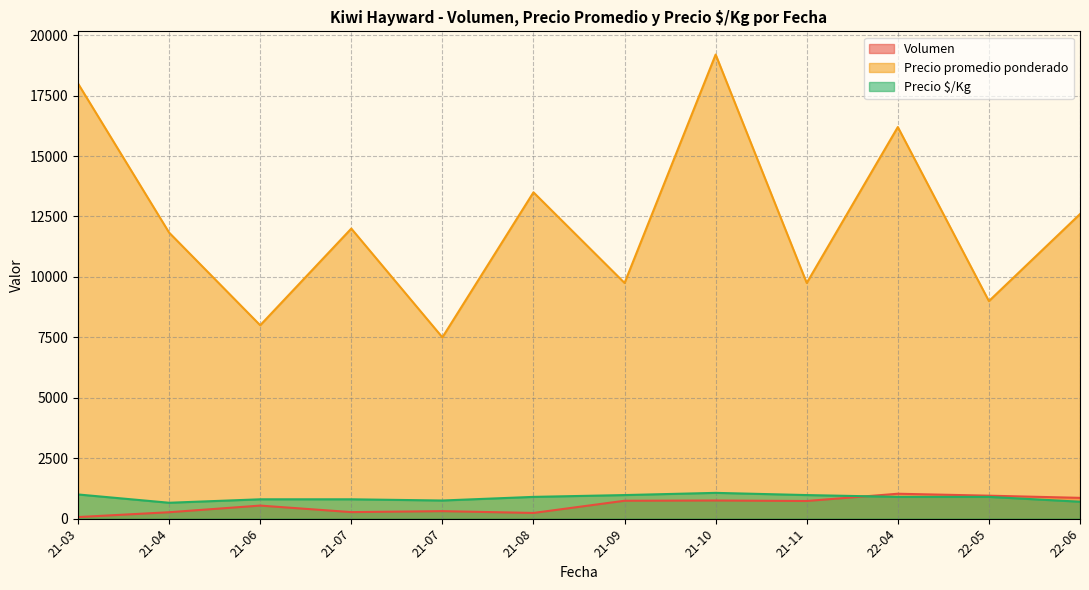

True or false: Precio $/Kg has more than 2 interior local peaks.

True